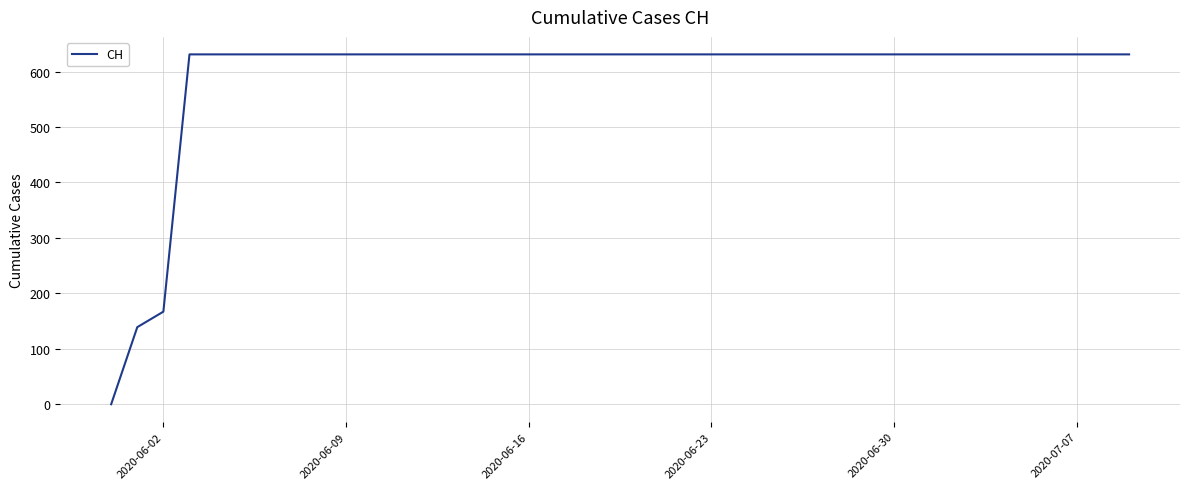

What is the maximum value shown in the chart?

631